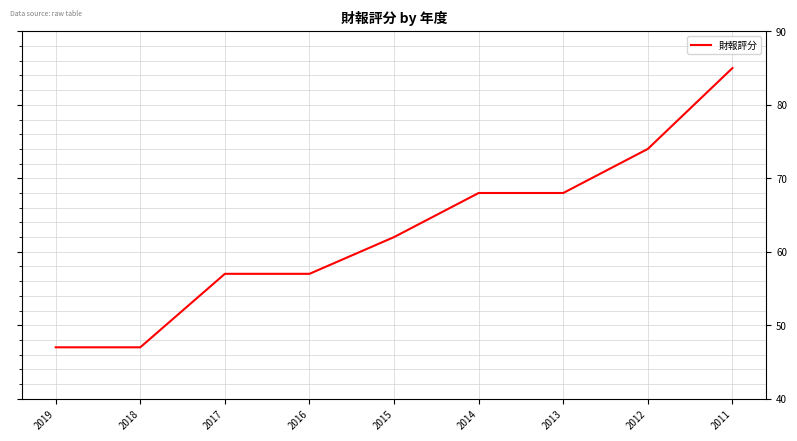

Count the values in the range 57 to 68.

5